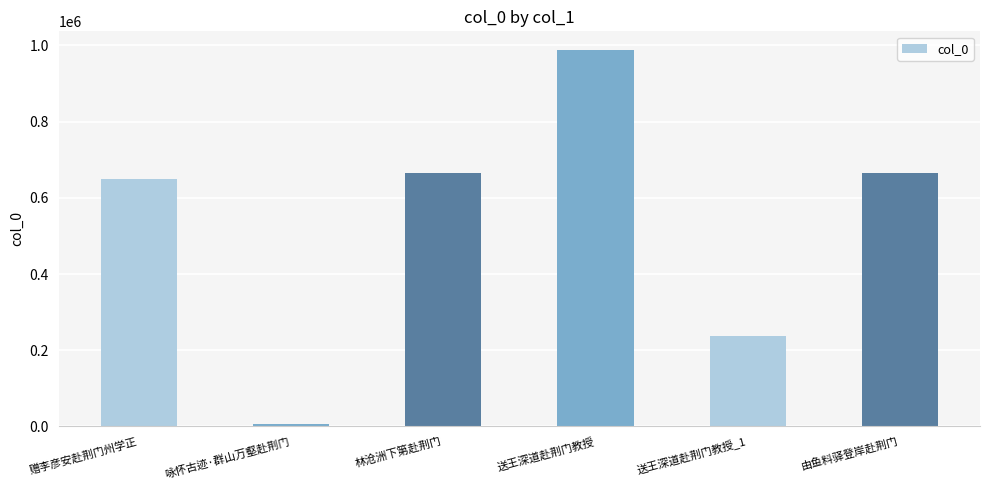

Where does the data first go above 663815?

林沧洲下第赴荆门